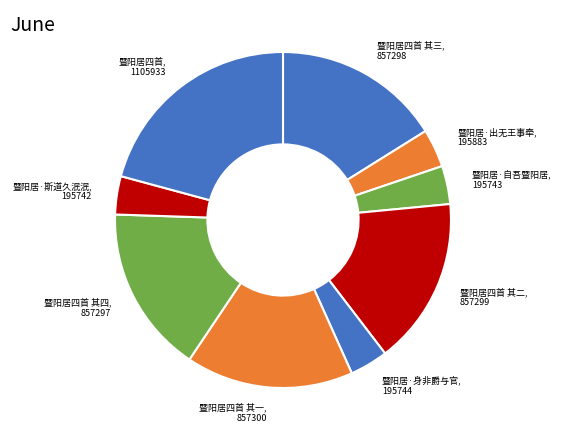

Which slice is the largest?

暨阳居四首